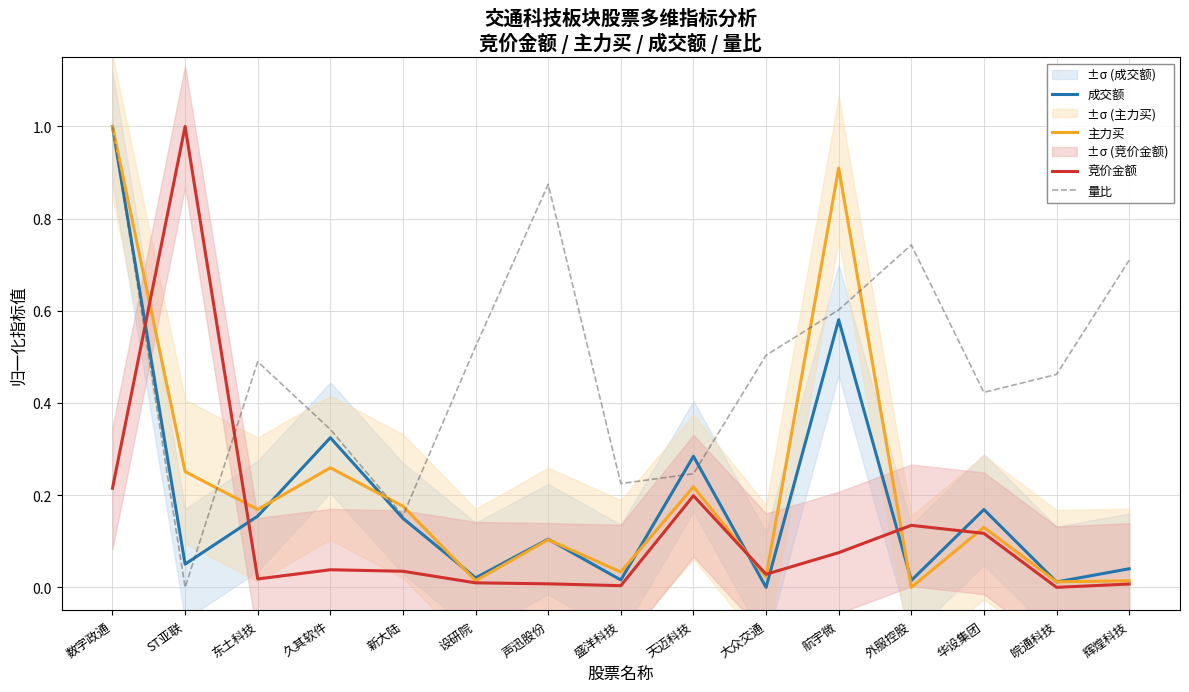

Which series ends up on top after the final intersection of 量比 and 成交额?

量比